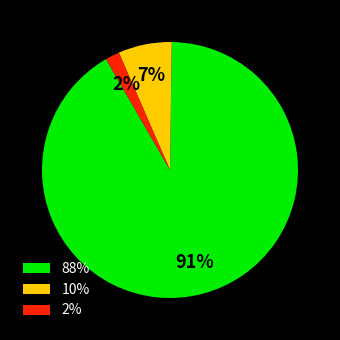

The 10% slice represents 7% of the pie. True or false?

True